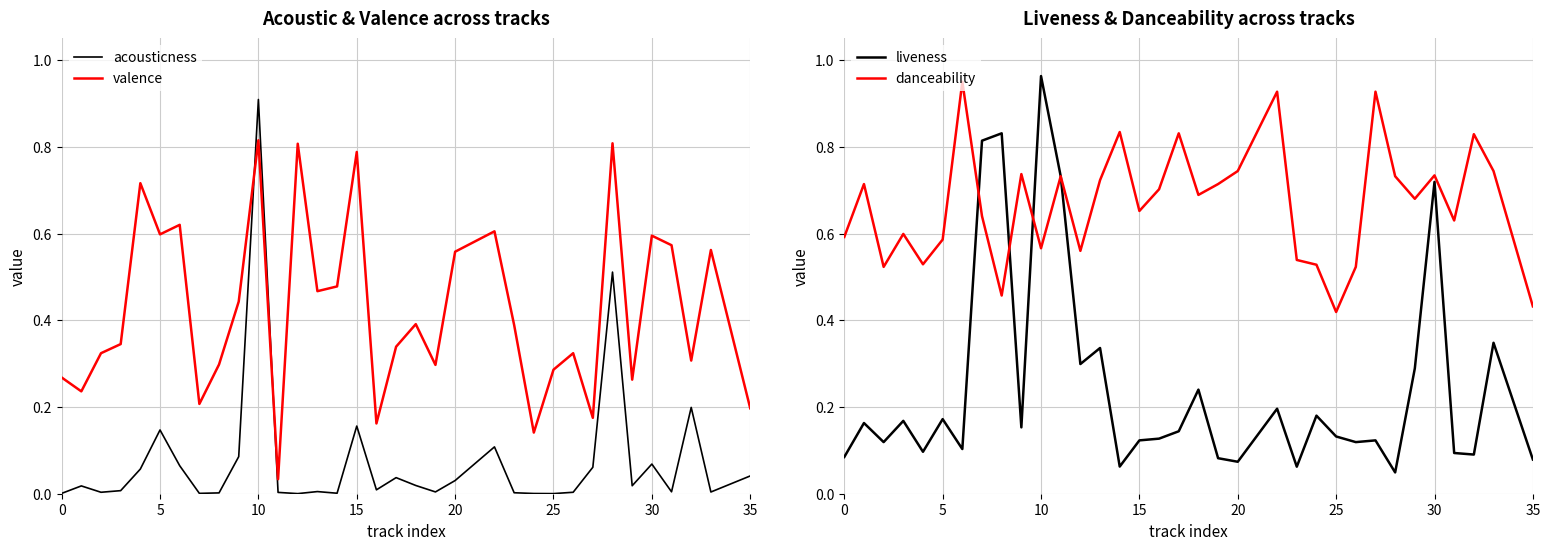

At which label does danceability reach its minimum?

25